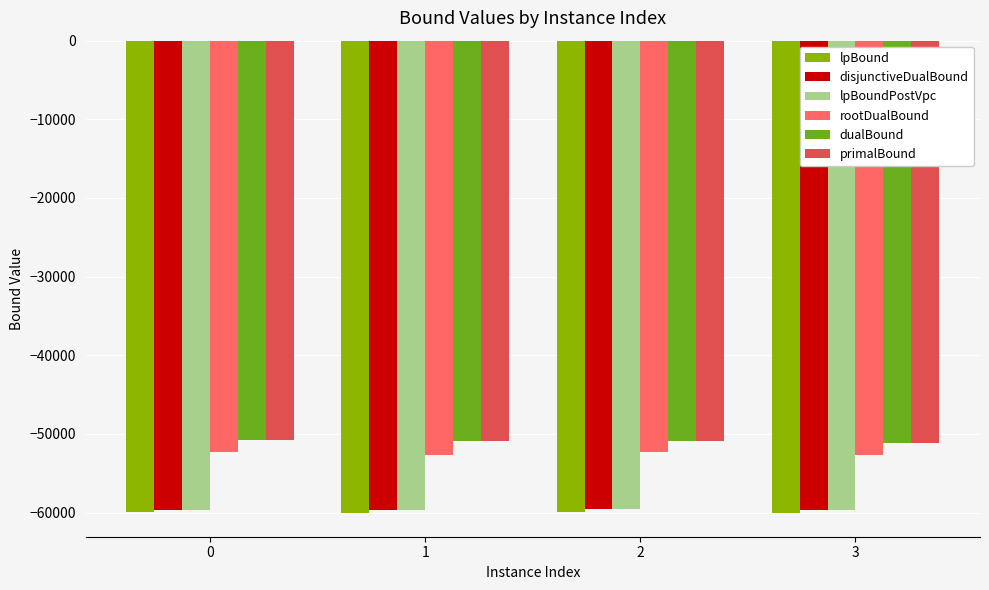

What is the average value of the rootDualBound series?

-52469.6